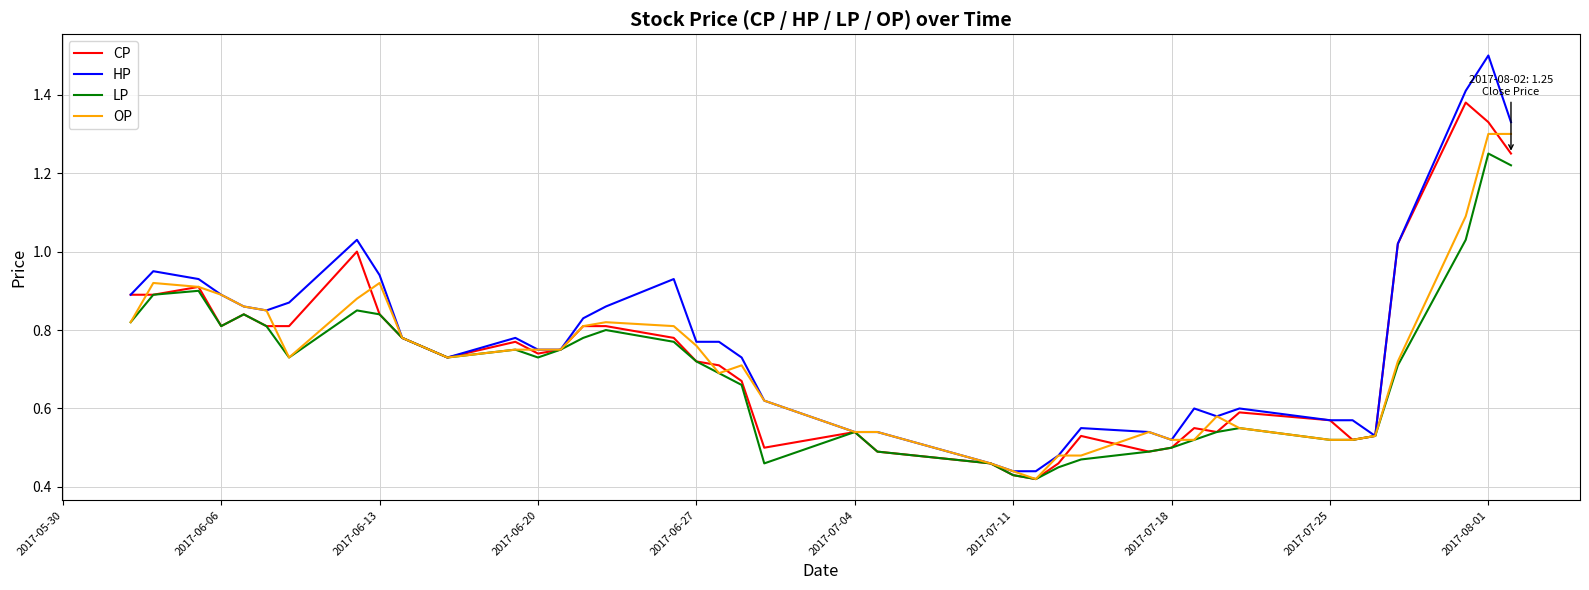

Which series has the largest total across all categories?

HP